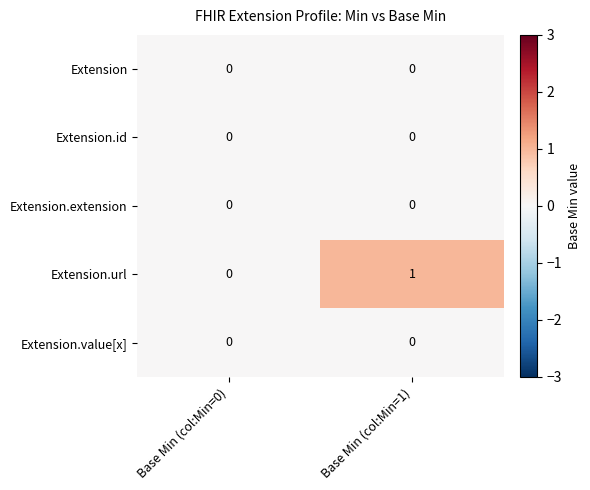

Which series has the largest total across all categories?

Extension.url